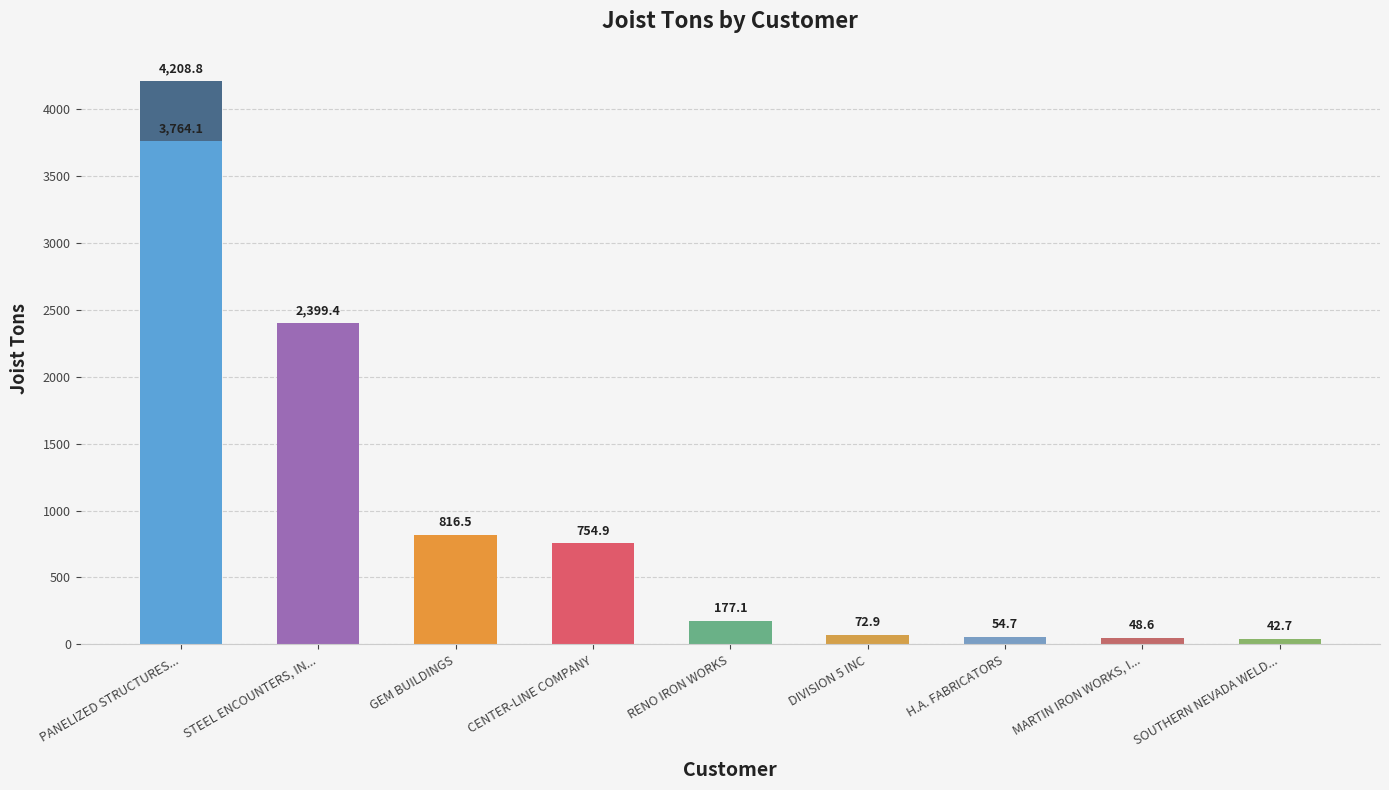

List the labels in order of value, smallest first.

9, SOUTHERN NEVADA WELD..., MARTIN IRON WORKS, I..., H.A. FABRICATORS, DIVISION 5 INC, RENO IRON WORKS, CENTER-LINE COMPANY, GEM BUILDINGS, STEEL ENCOUNTERS, IN..., PANELIZED STRUCTURES...